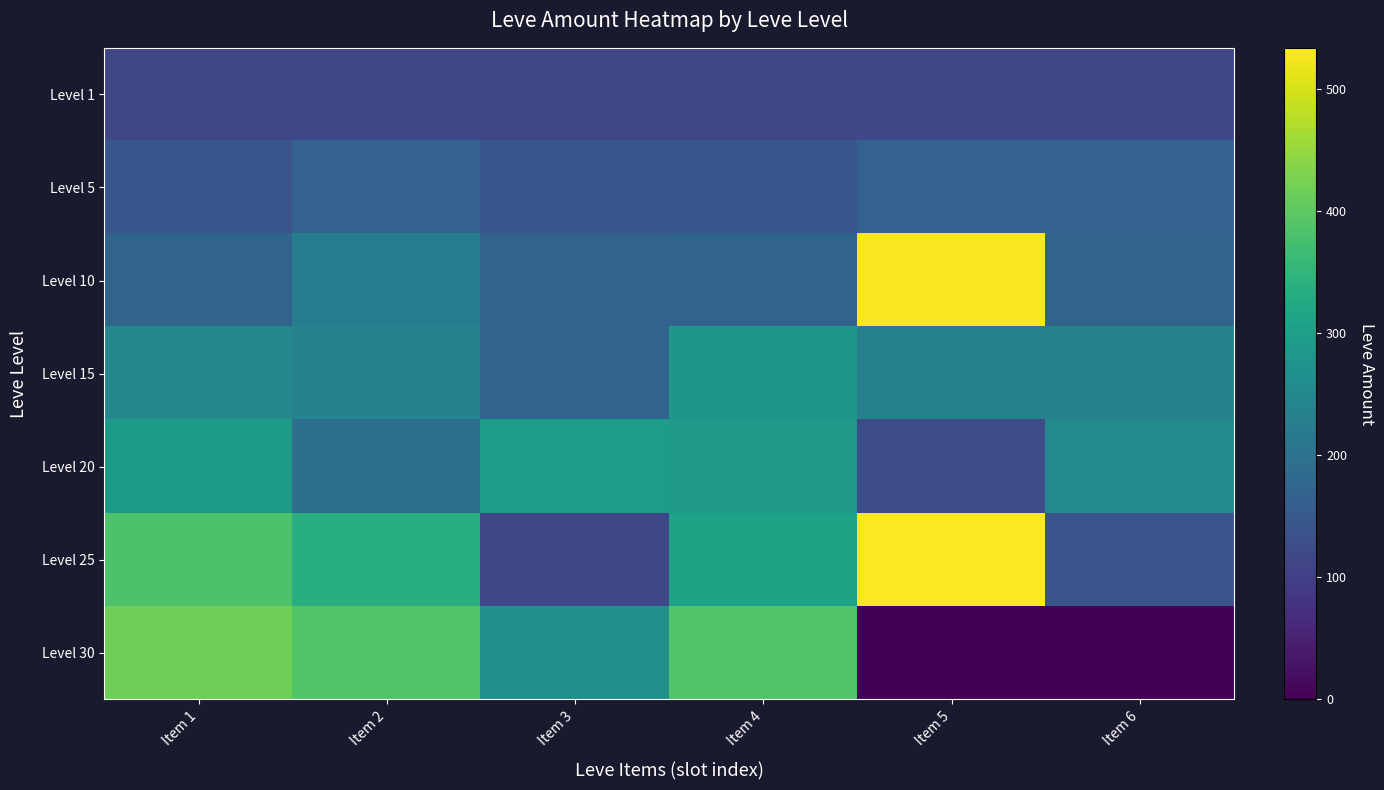

Rank the series at Item 3 from highest to lowest value.

Level 20, Level 30, Level 15, Level 10, Level 5, Level 25, Level 1